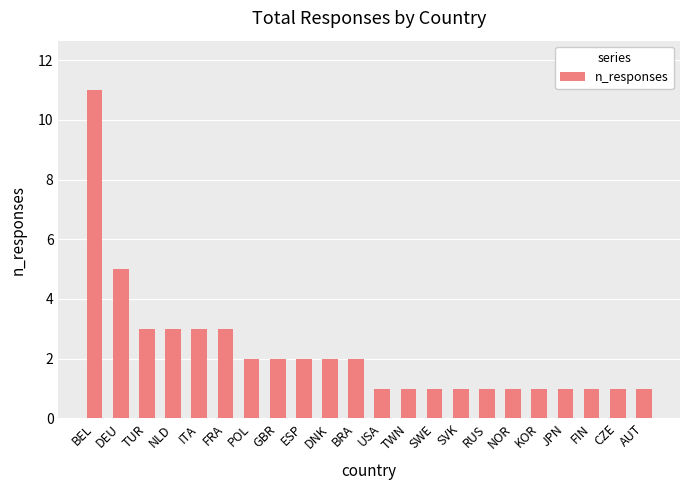

Reading left to right, what are all the values shown in this chart?

BEL=11	DEU=5	TUR=3	NLD=3	ITA=3	FRA=3	POL=2	GBR=2	ESP=2	DNK=2	BRA=2	USA=1	TWN=1	SWE=1	SVK=1	RUS=1	NOR=1	KOR=1	JPN=1	FIN=1	CZE=1	AUT=1